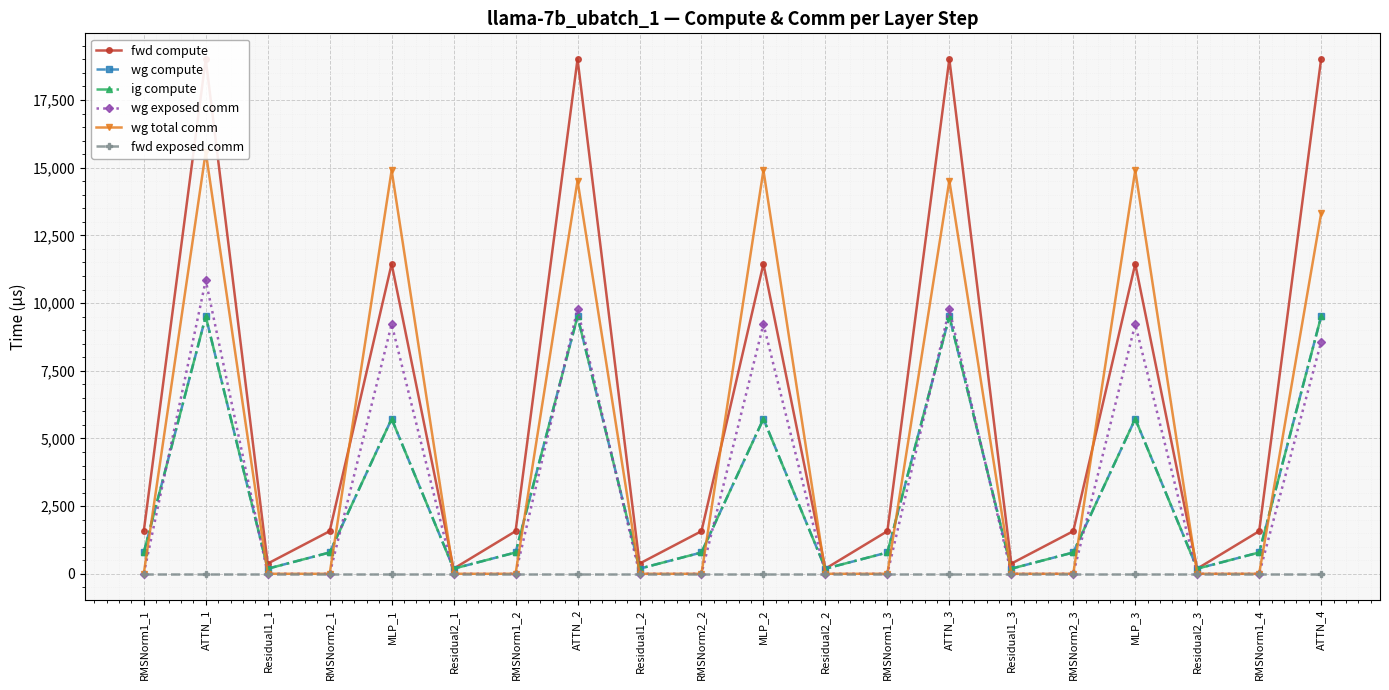

In ig compute, how many points are higher than both neighbors (excluding endpoints)?

6